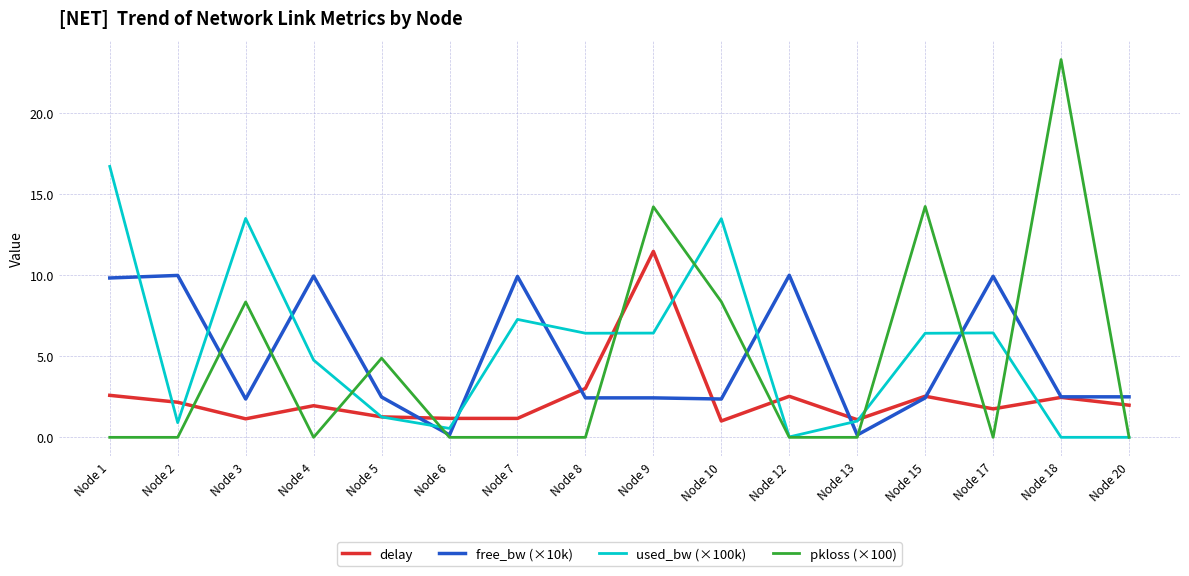

Is it true that used_bw (×100k) equals 0.0 at Node 20?

True